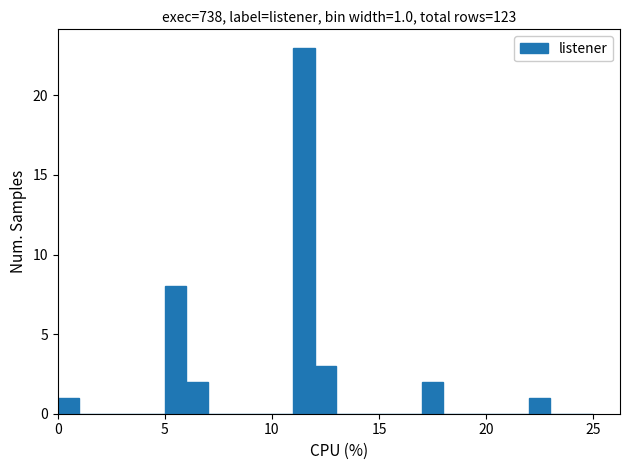

Read against the x-axis, roughly where is the centre of the tallest bar?

11.5